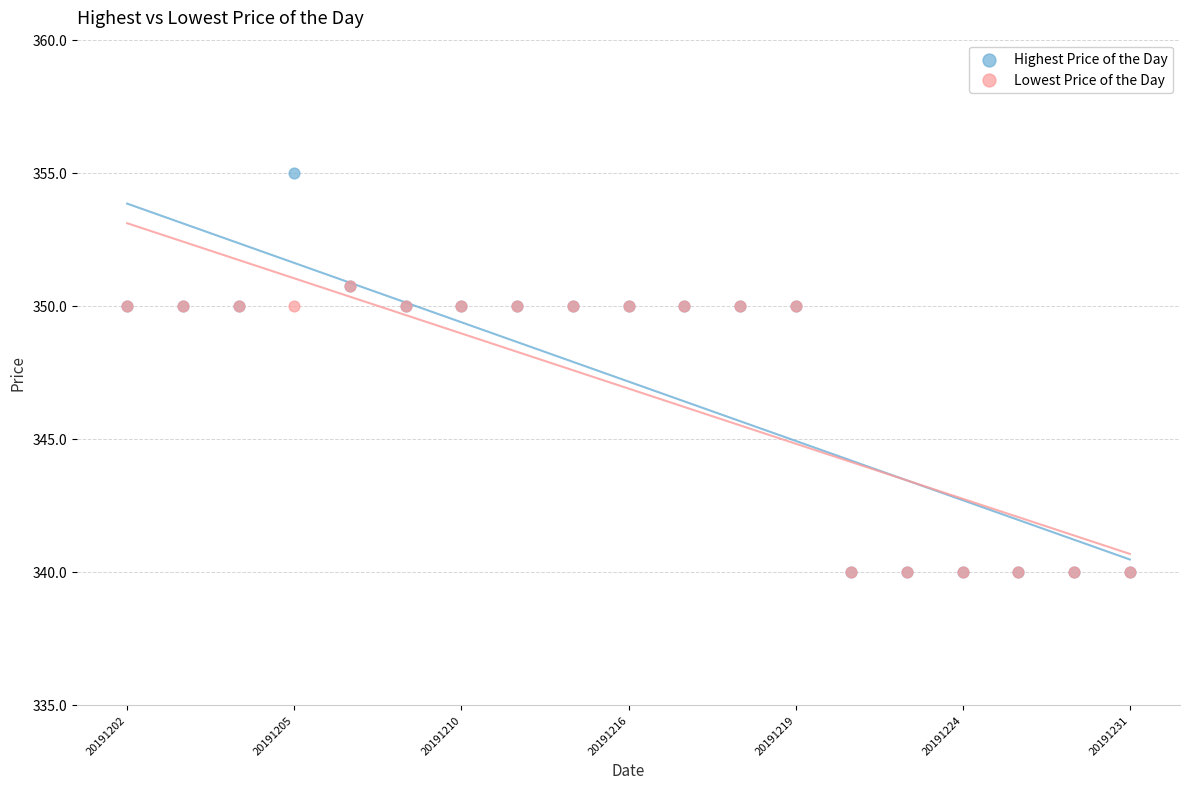

Which series reaches the maximum Y coordinate?

Highest Price of the Day